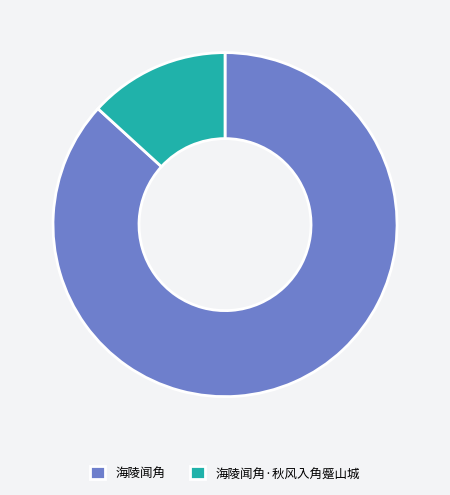

Count the number of slices in the pie.

2